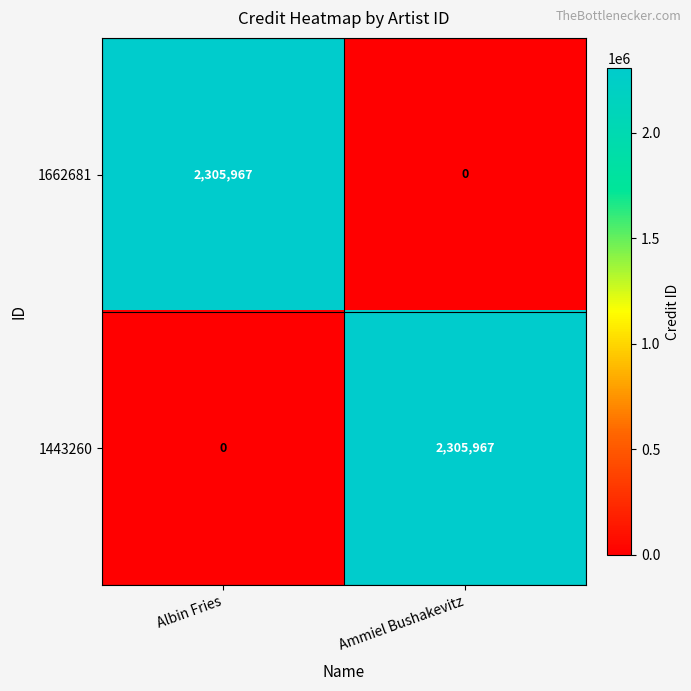

At which label does 1662681 reach its minimum?

Ammiel Bushakevitz